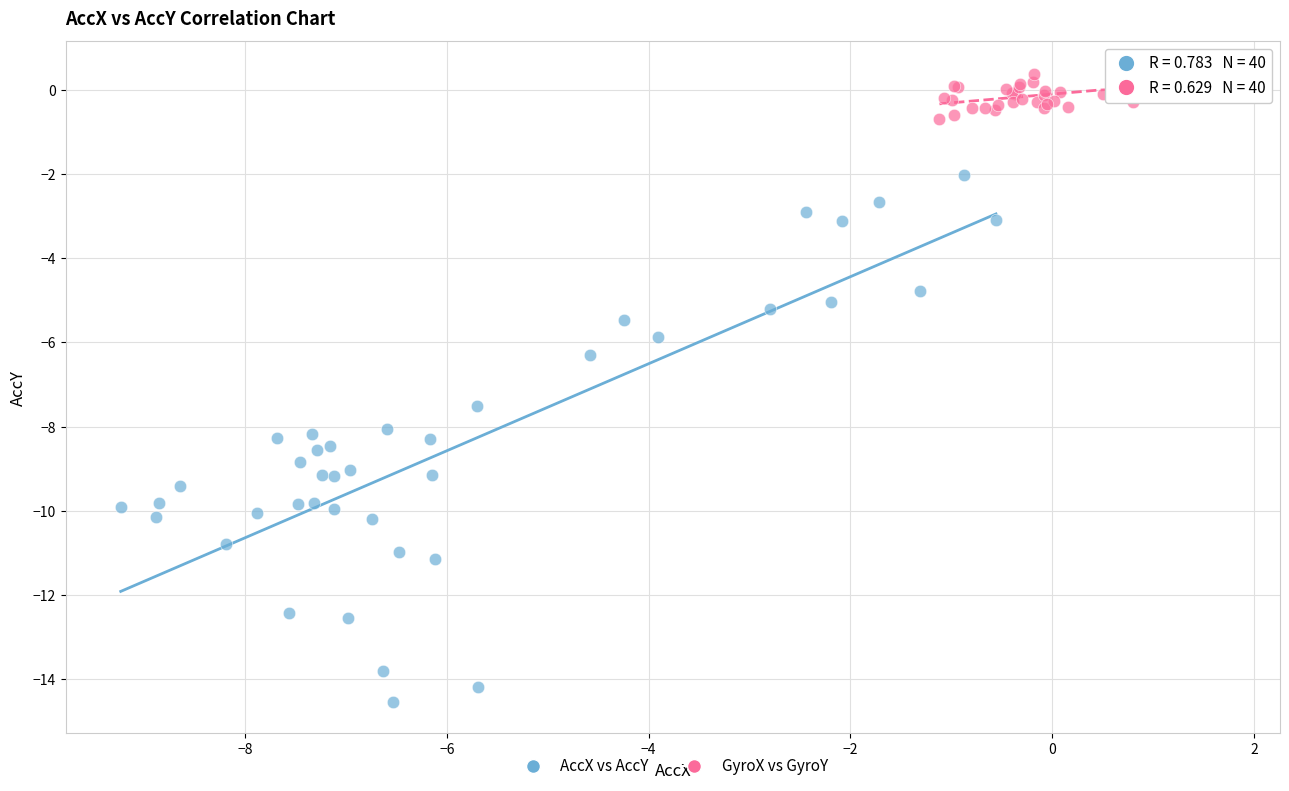

Which series reaches the maximum Y coordinate?

GyroX vs GyroY